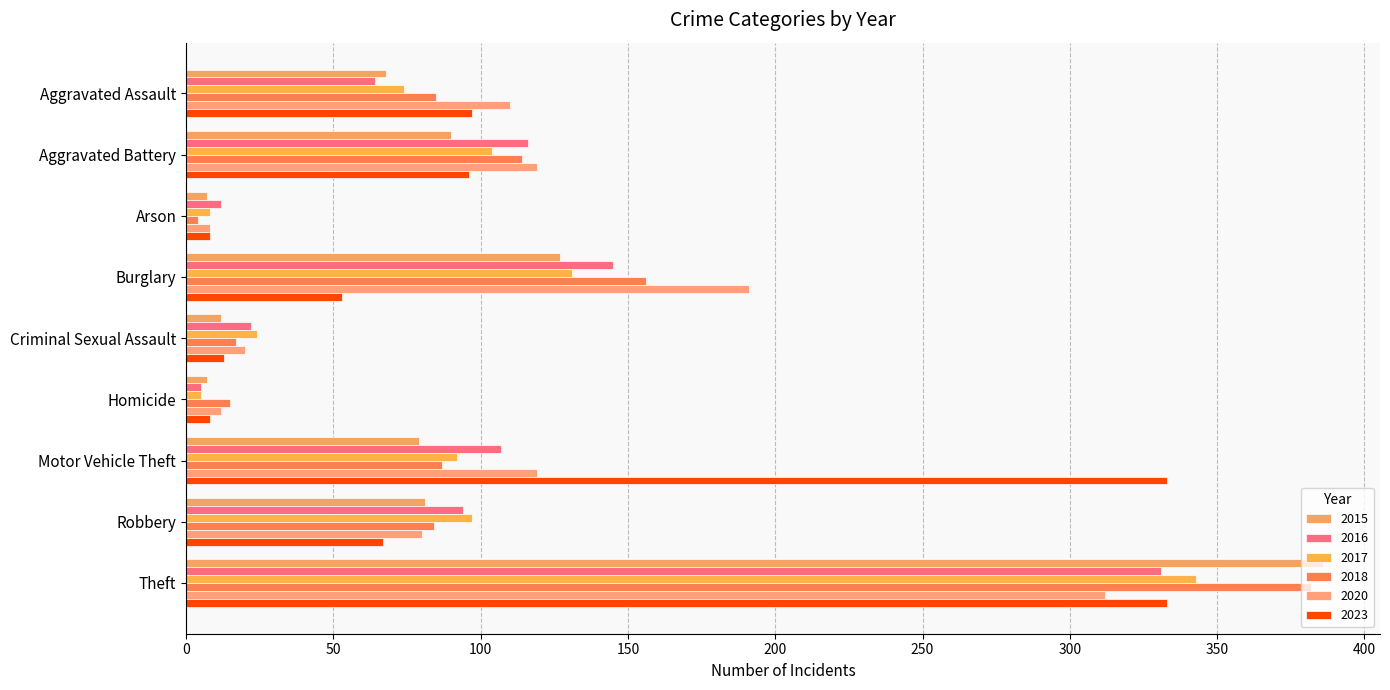

True or false: 2017 has a value of 137 at Motor Vehicle Theft.

False